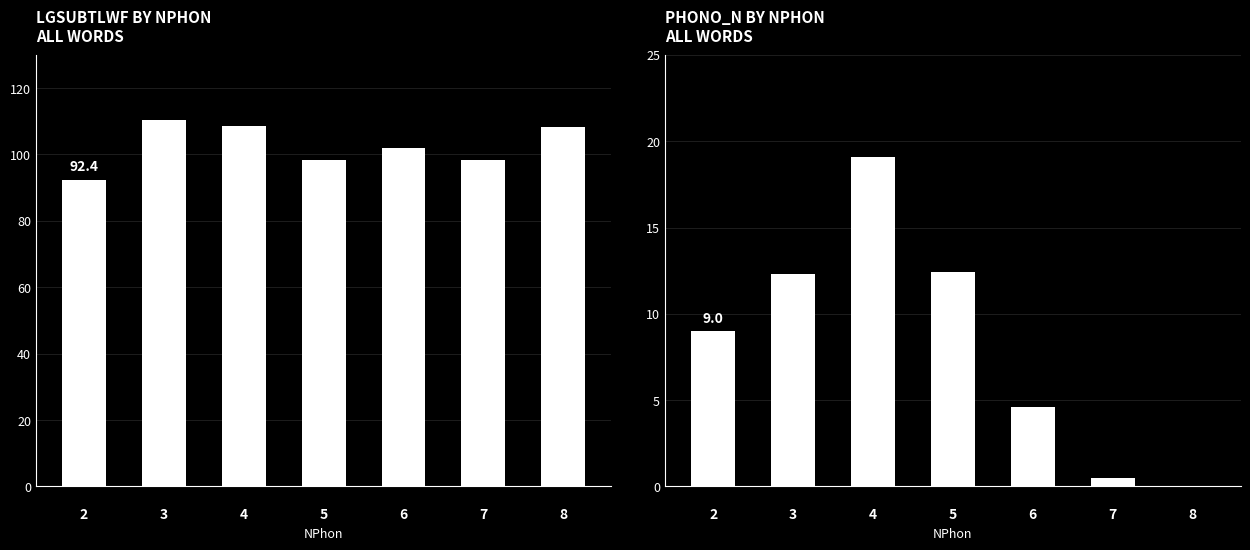

True or false: Phono_N has a value of 0.3 at 
7.

False